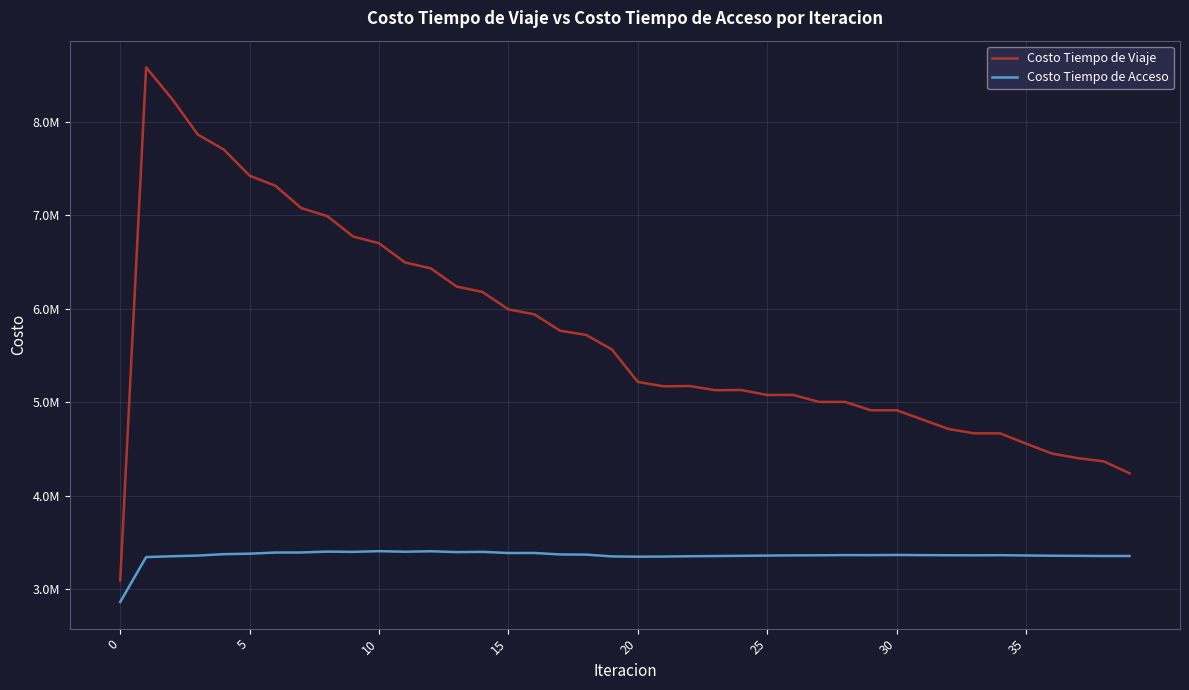

True or false: Costo Tiempo de Acceso and Costo Tiempo de Viaje cross at least once.

False